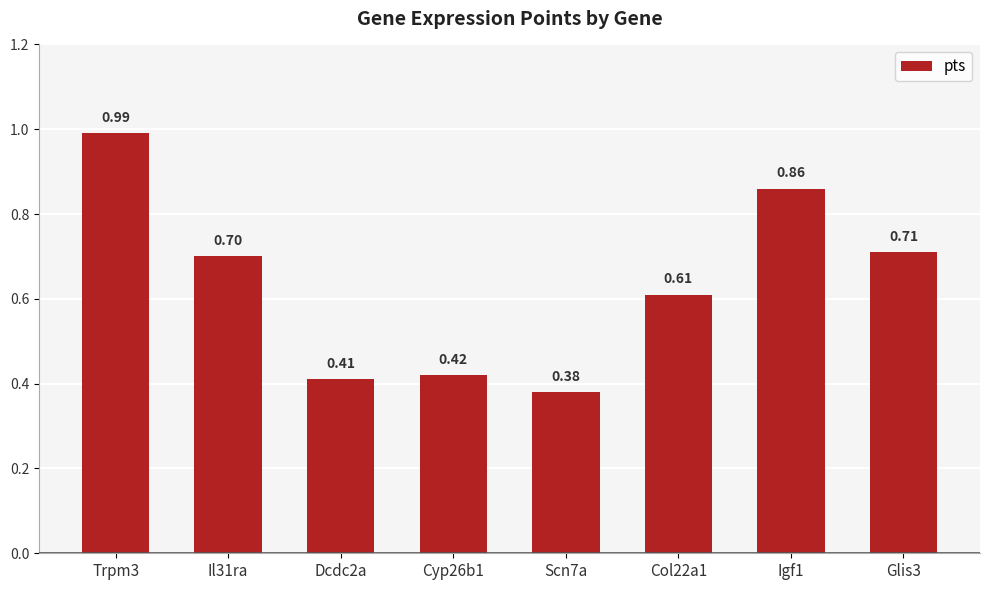

List the labels in order of value, largest first.

Trpm3, Igf1, Glis3, Il31ra, Col22a1, Cyp26b1, Dcdc2a, Scn7a